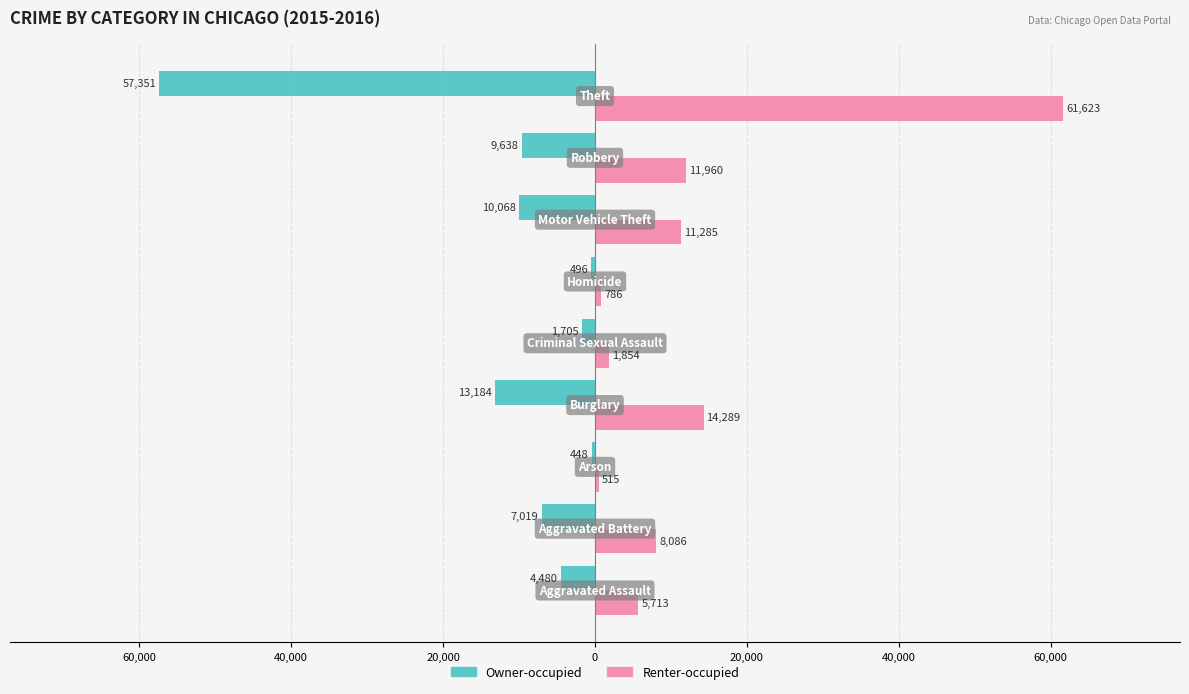

What are all the series names shown in the legend?

Owner-occupied, Renter-occupied